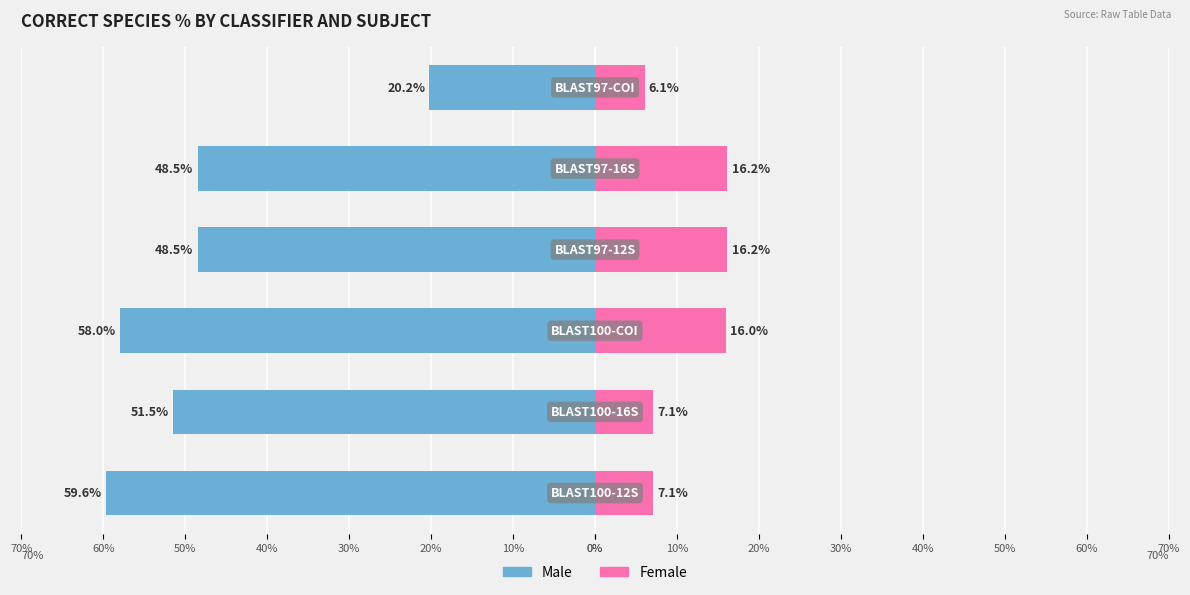

What is the difference between the highest and lowest values at 50%?

26.3